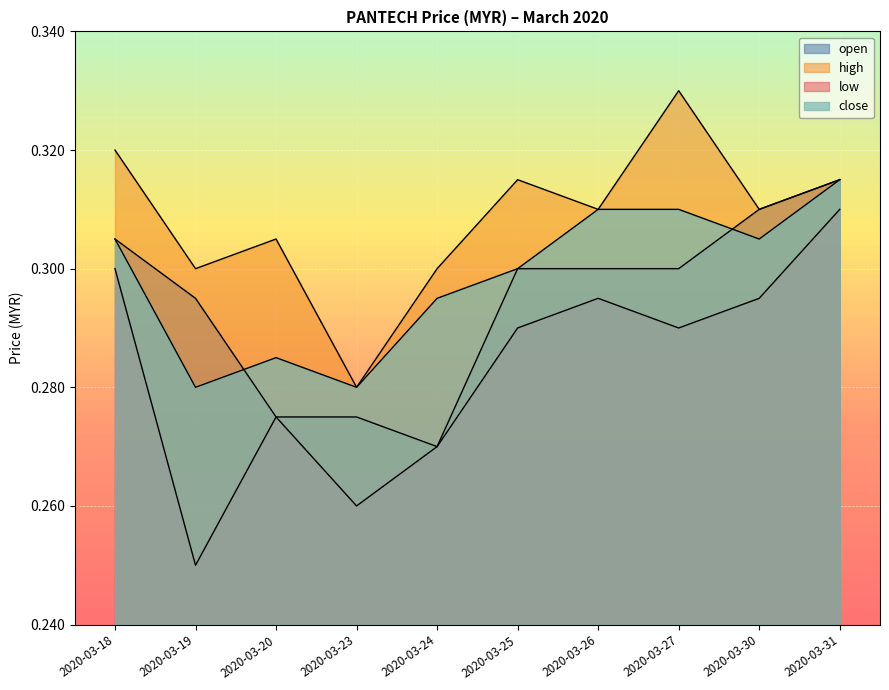

At which label does open reach its peak?

2020-03-31